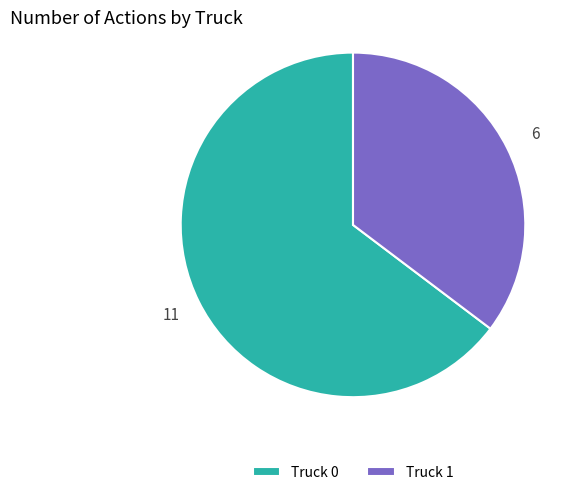

Rank the categories by value from lowest to highest.

Truck 1, Truck 0